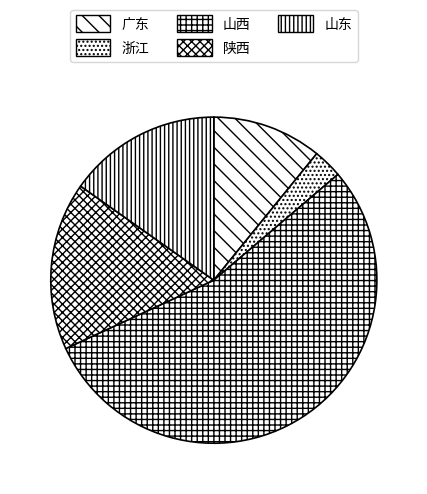

Does 山西 represent more than half of the total?

Yes